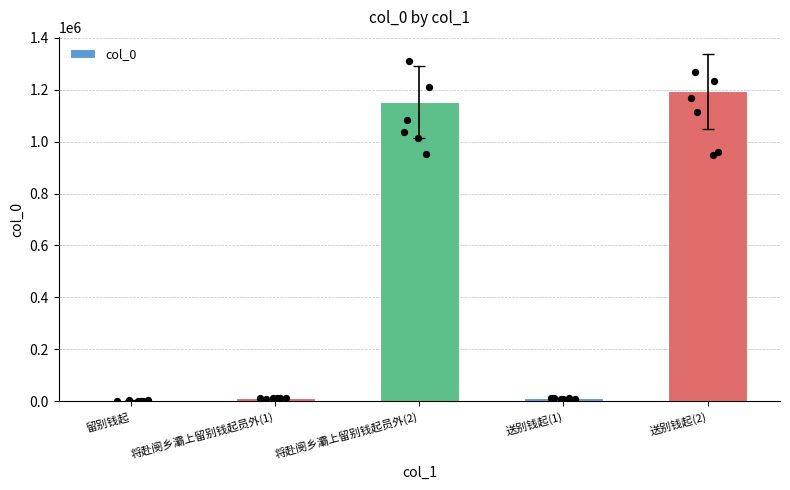

What is the ratio of the value at 送别钱起(1) to the value at 留别钱起?

3.7